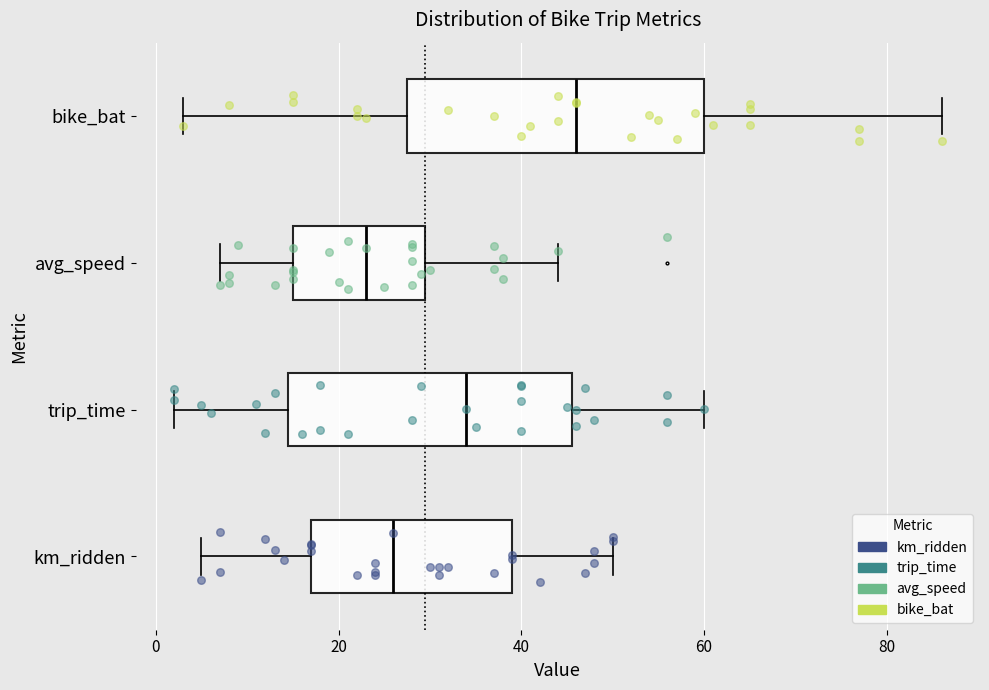

Reading bottom to top, transcribe this box plot: for each box, give where its median line is, the range the box spans, and where its two whiskers end, as read against the x-axis. The values are not printed on the chart, so give them approximately, as read against the axis.

km_ridden: median 26, box 18 to 40, whiskers 6 to 50
trip_time: median 34, box 14 to 46, whiskers 2 to 60
avg_speed: median 24, box 16 to 30, whiskers 8 to 44
bike_bat: median 46, box 28 to 60, whiskers 4 to 86